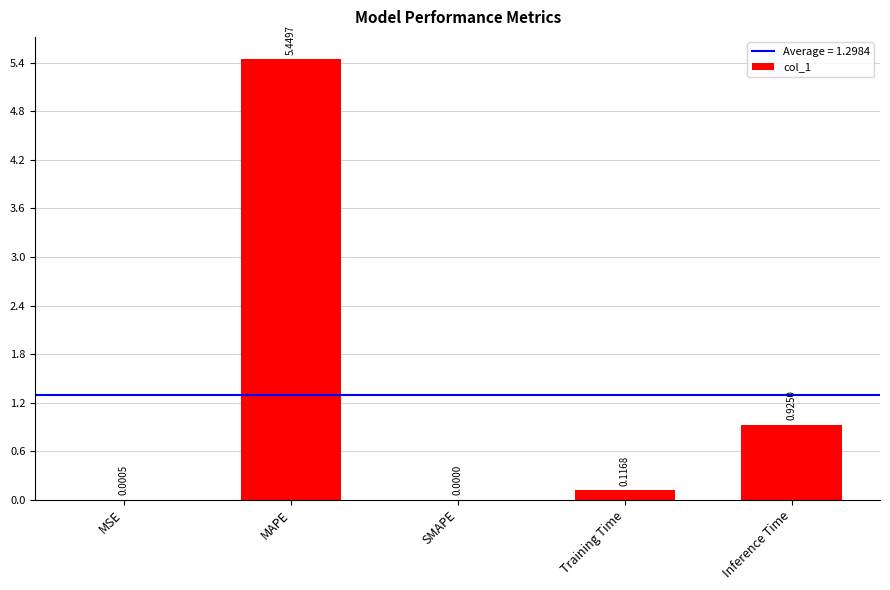

What is the change in value from MSE to Training Time?

+0.1